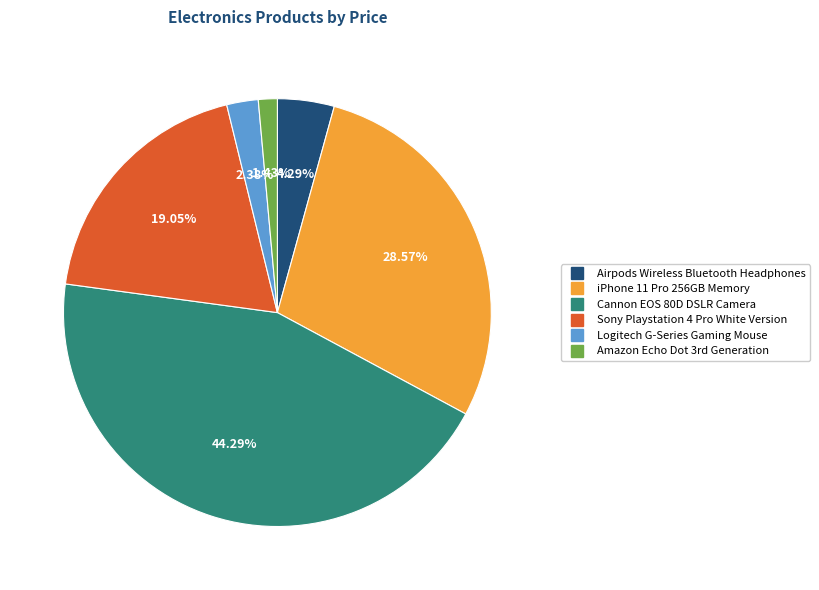

Is there any slice that represents more than half of the pie?

No